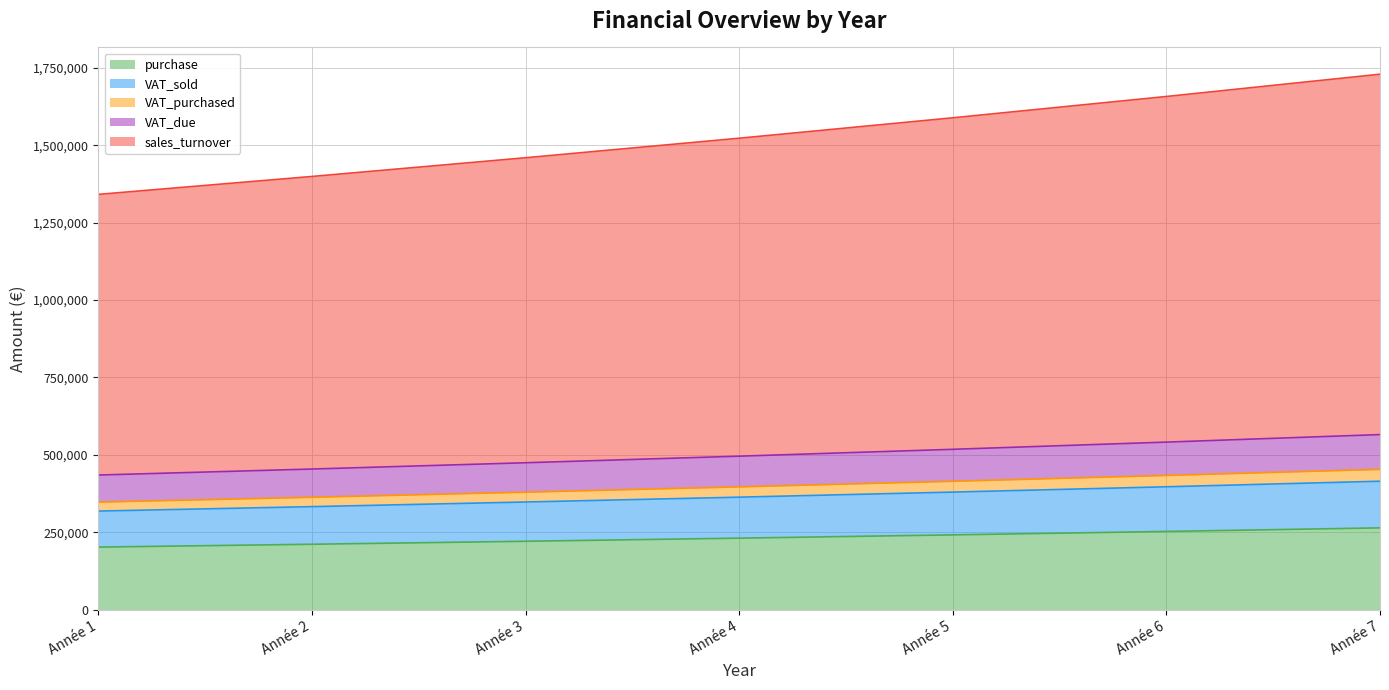

Is it true that VAT_due equals 836478.0 at Année 3?

False